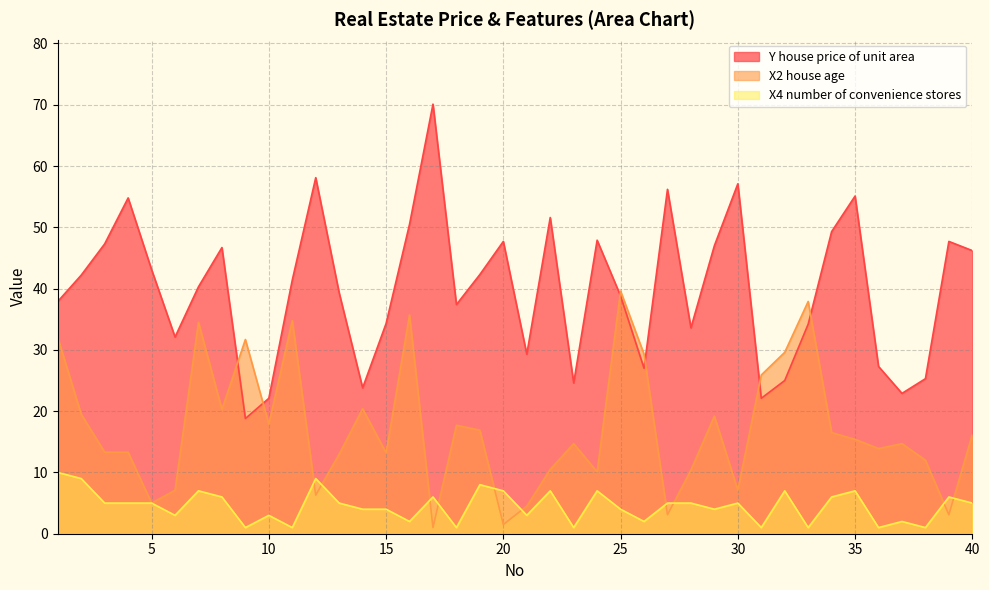

Where does the Y house price of unit area series first go above 41?

2